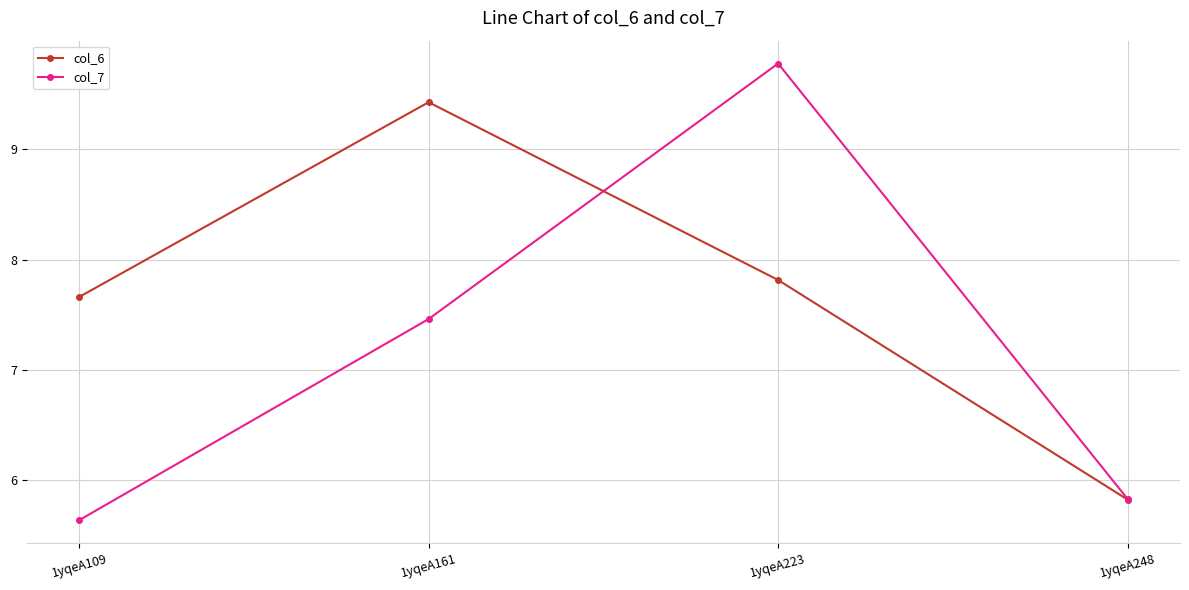

How many values in the col_7 series are below 7?

2